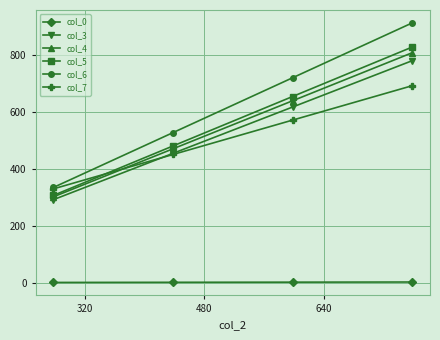

What is the value of the col_5 point at the 2nd from the left?

481.0